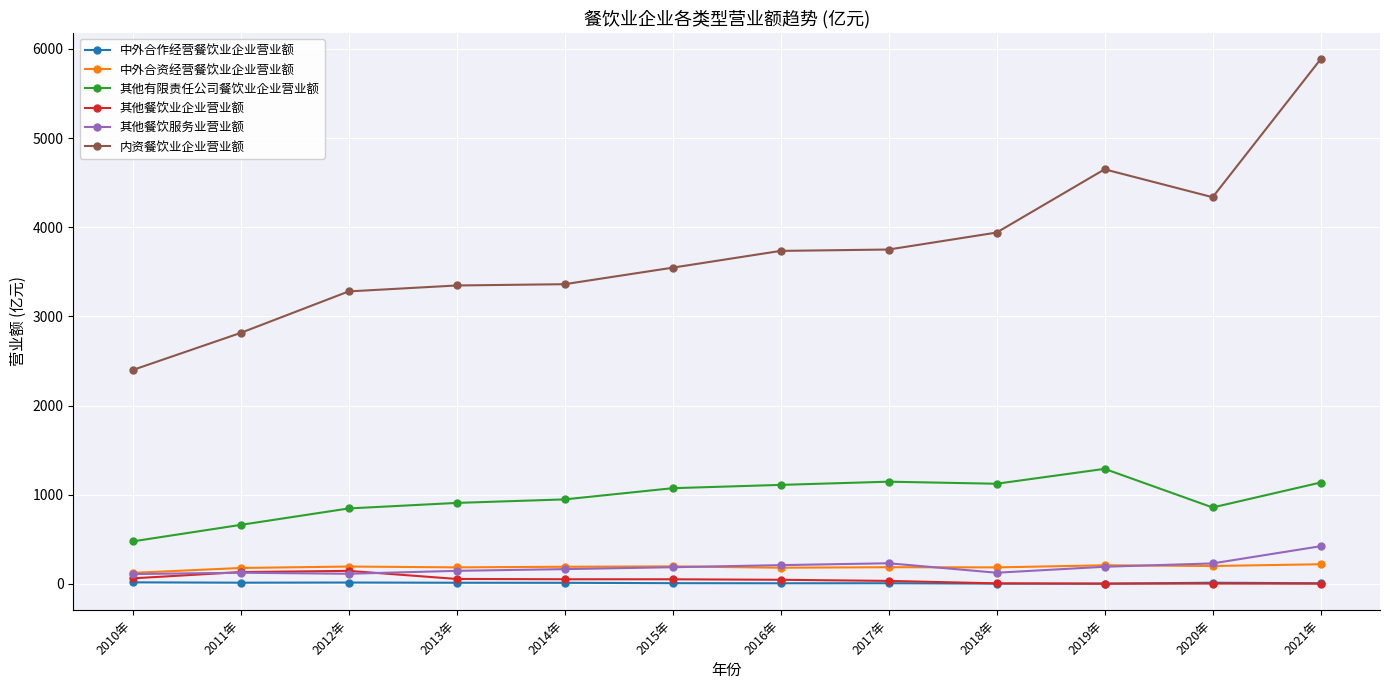

What are all the series names shown in the legend?

中外合作经营餐饮业企业营业额, 中外合资经营餐饮业企业营业额, 其他有限责任公司餐饮业企业营业额, 其他餐饮业企业营业额, 其他餐饮服务业营业额, 内资餐饮业企业营业额